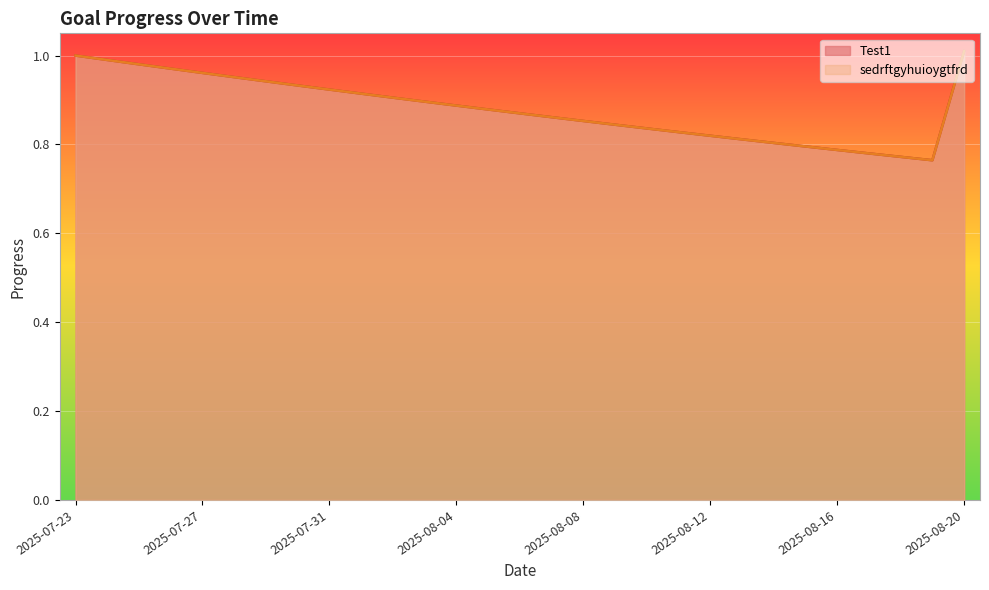

What is the total value across all series at 2025-08-10?

1.7